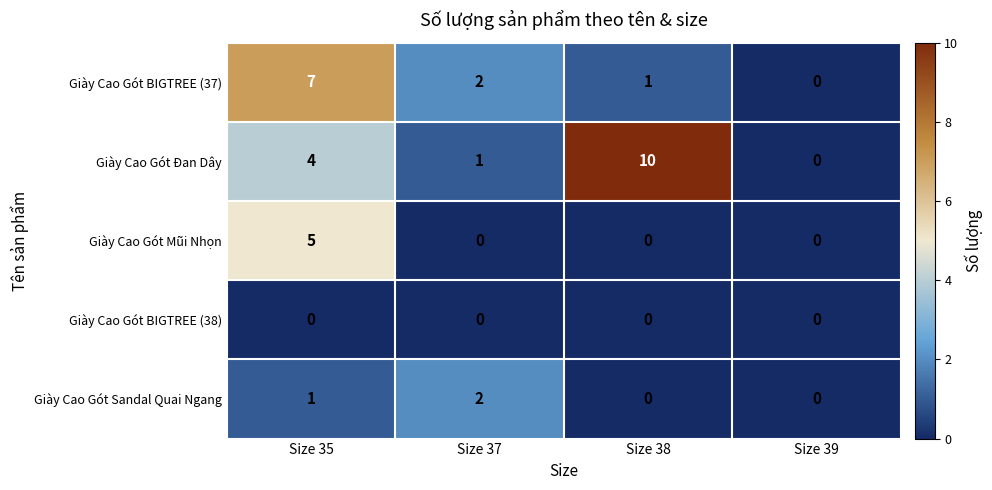

Rank the series by their maximum value, from lowest to highest.

Giày Cao Gót BIGTREE (38), Giày Cao Gót Sandal Quai Ngang, Giày Cao Gót Mũi Nhọn, Giày Cao Gót BIGTREE (37), Giày Cao Gót Đan Dây